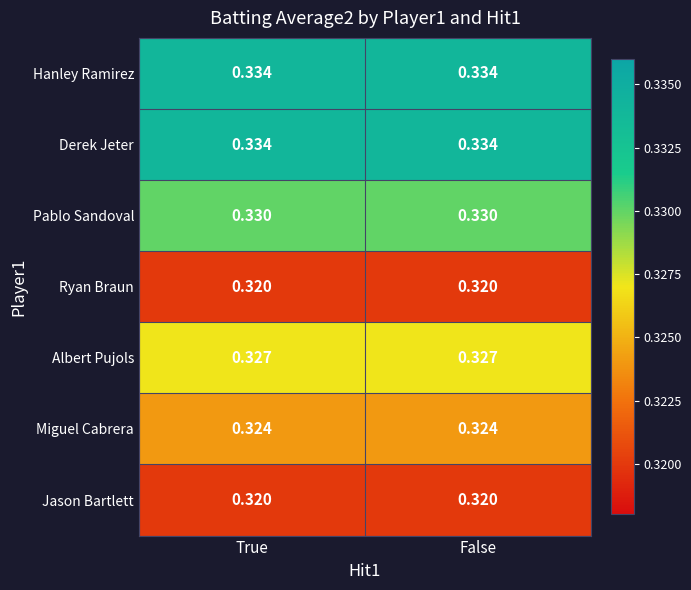

Is the value of Albert Pujols at False greater than the value of Jason Bartlett at False?

Yes